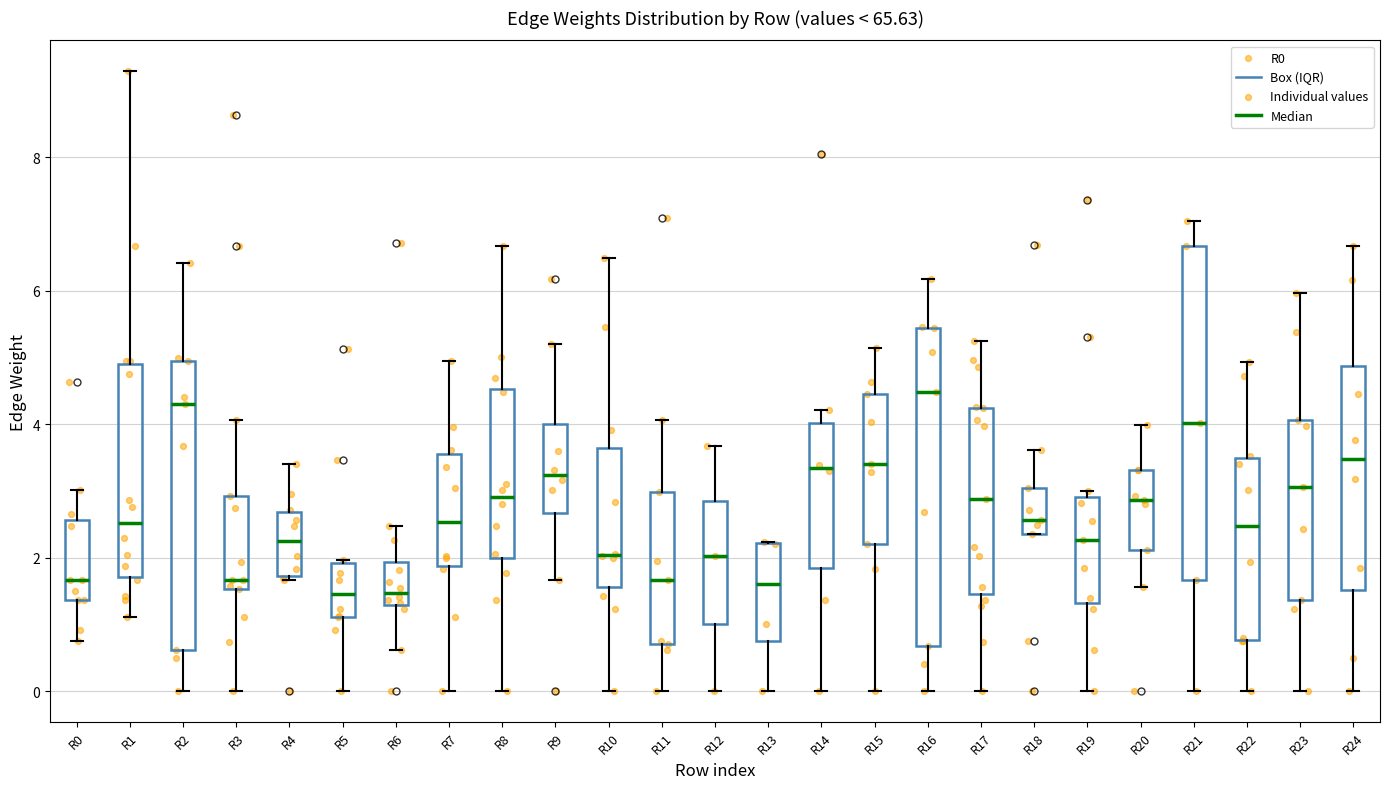

Where is the lower edge of the box for R17 on the y-axis? The values are not printed on the chart, so give them approximately, as read against the axis.

1.4